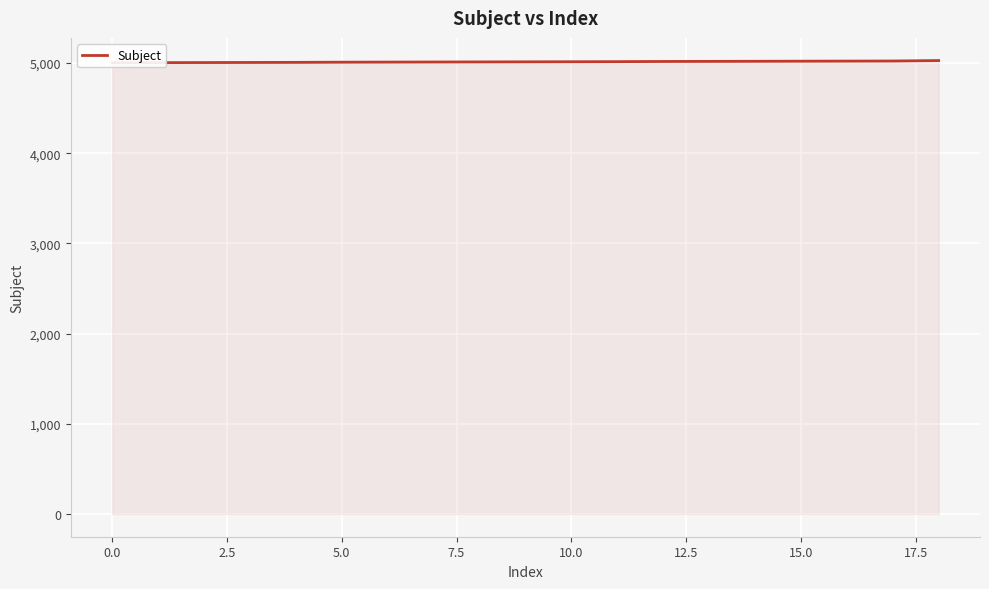

Is it true that the value at 12.5 is 5010?

True